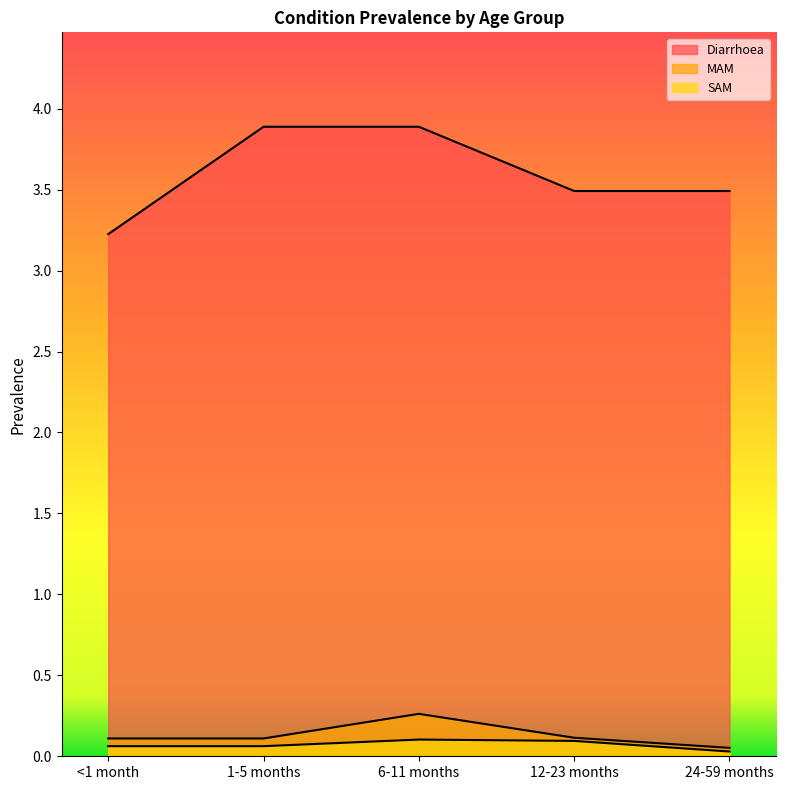

Reading left to right, what are all the values shown in this chart?

Diarrhoea: <1 month=3.2	1-5 months=3.9	6-11 months=3.9	12-23 months=3.5	24-59 months=3.5
MAM: <1 month=0.1	1-5 months=0.1	6-11 months=0.3	12-23 months=0.1	24-59 months=0.1
SAM: <1 month=0.1	1-5 months=0.1	6-11 months=0.1	12-23 months=0.1	24-59 months=0.0